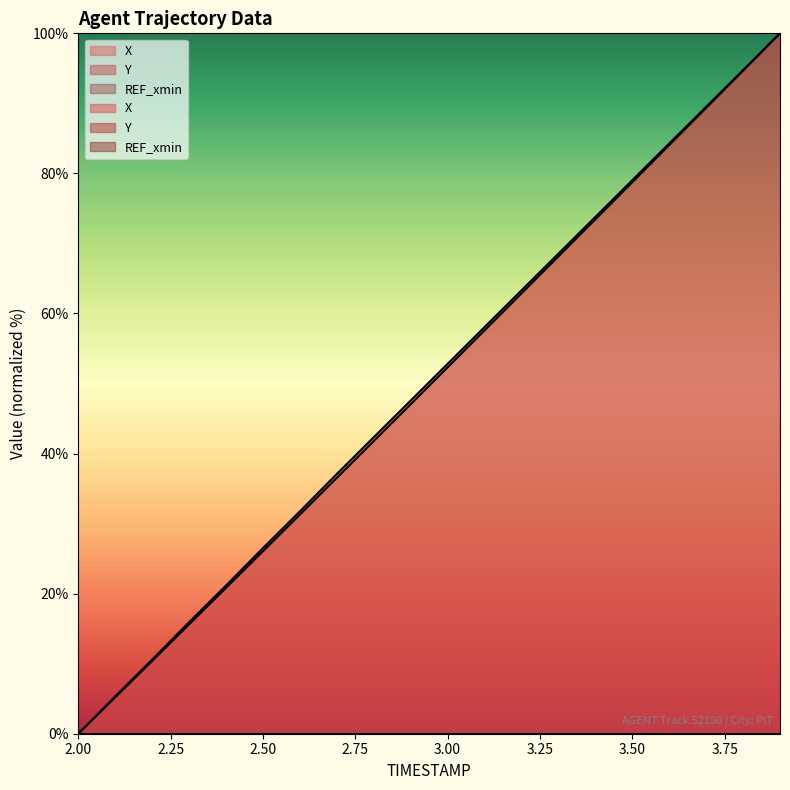

What is the difference between the maximum and minimum values in the X series?

100.0